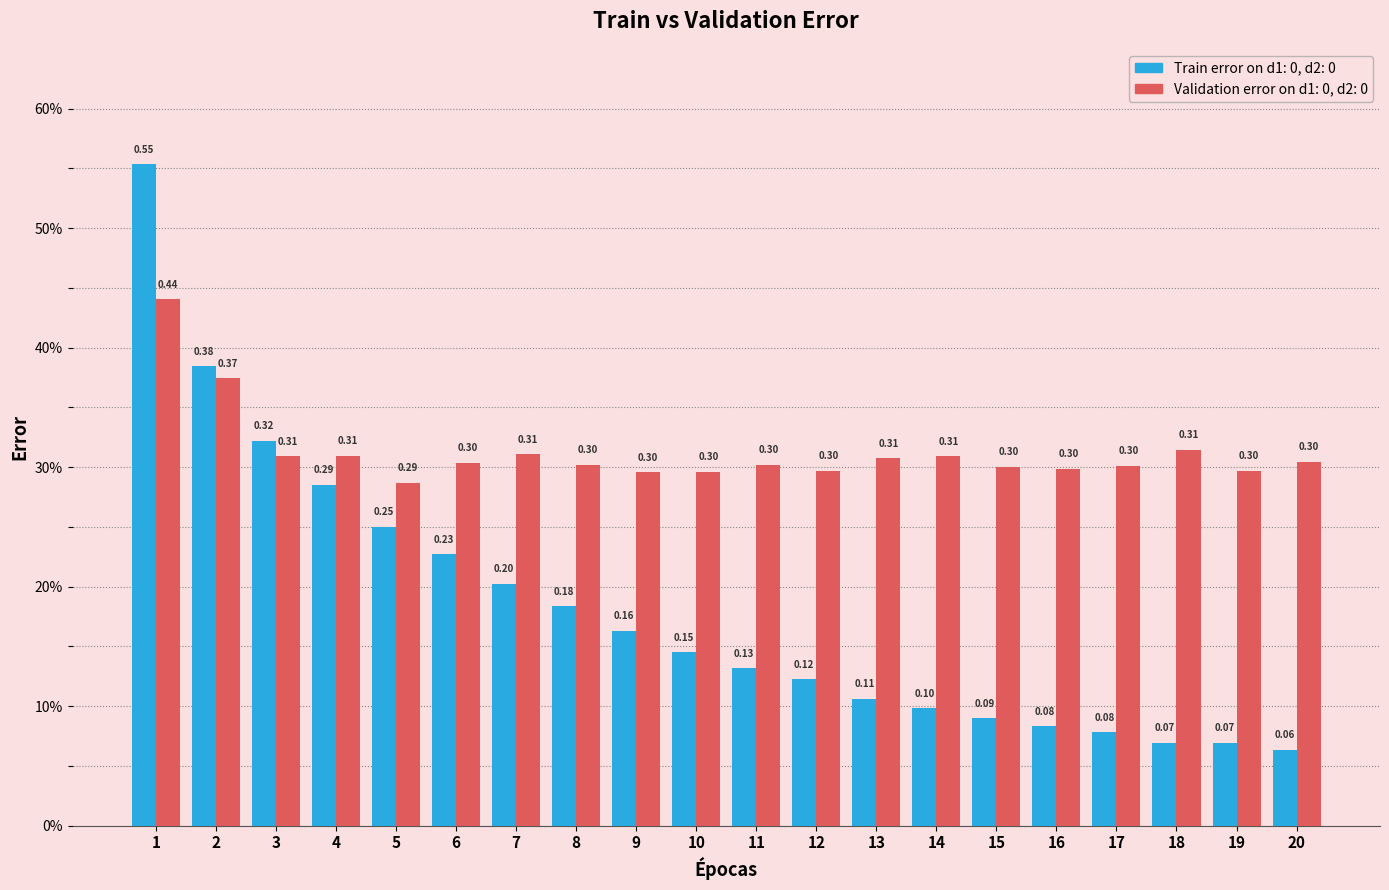

What is the approximate value of Validation error on d1: 0, d2: 0 at 7?

0.3